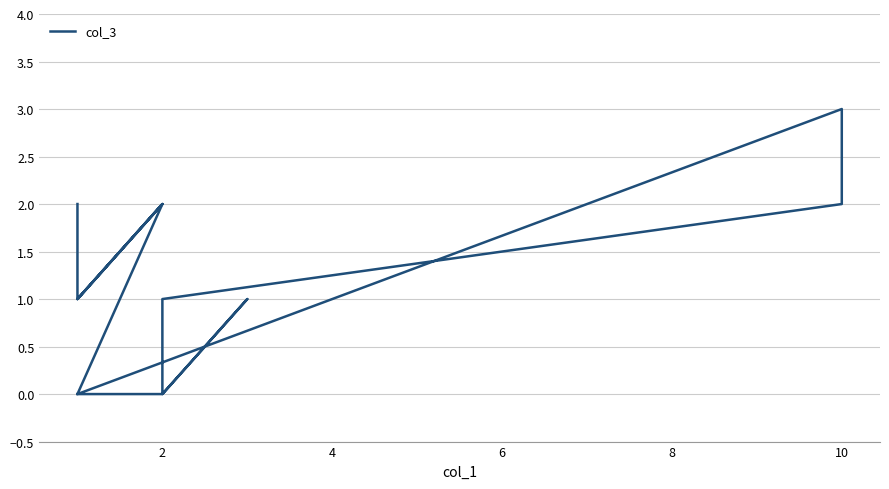

How many categories are shown in the chart?

13